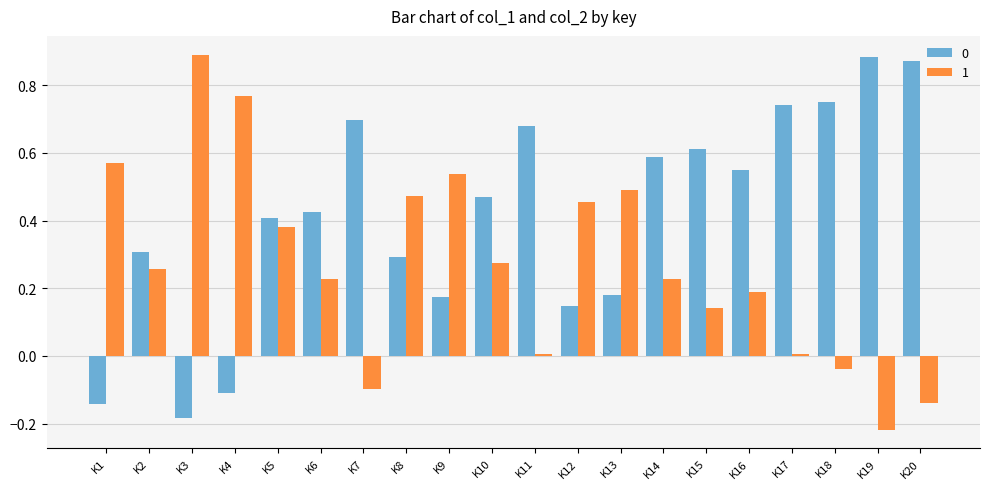

Is the value of 1 at K6 greater than the value of 0 at K14?

No